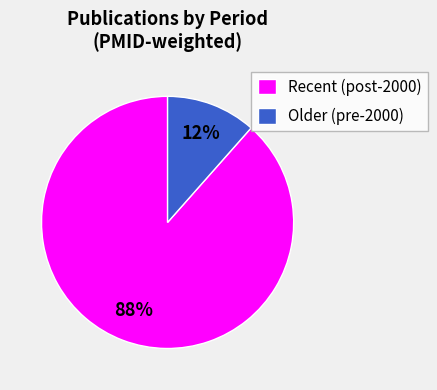

True or false: Older (pre-2000) accounts for 6% of the total.

False